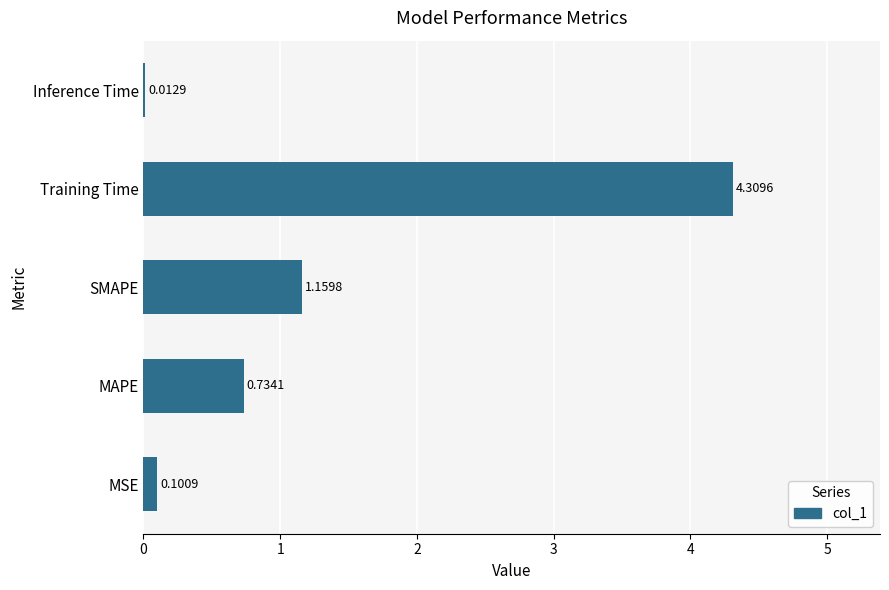

At which label is the value closest to 2?

SMAPE